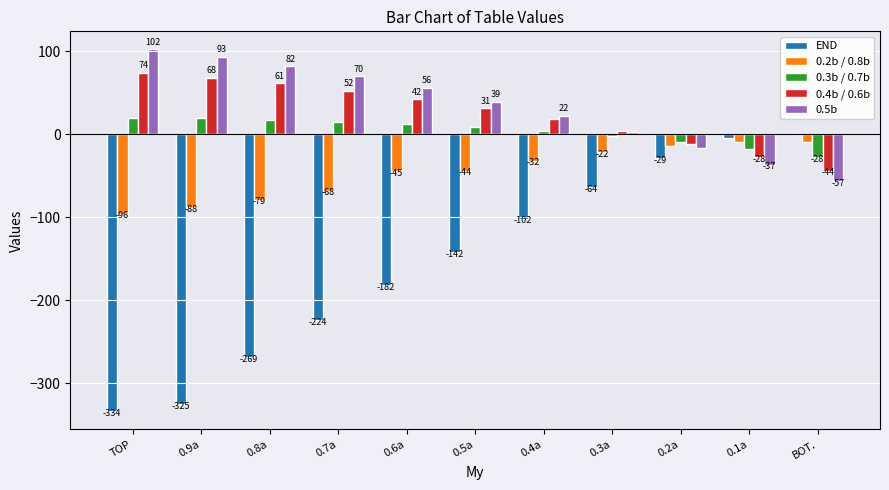

What is the total value across all series at 0.4a?

-90